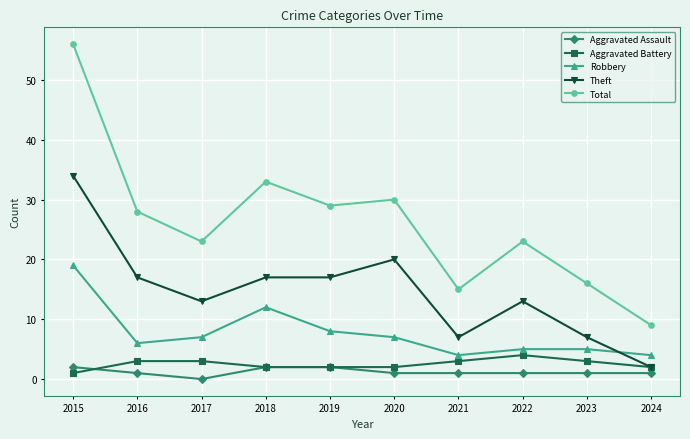

Reading left to right, what are all the values shown in this chart?

Aggravated Assault: 2	1	0	2	2	1	1	1	1	1
Aggravated Battery: 1	3	3	2	2	2	3	4	3	2
Robbery: 19	6	7	12	8	7	4	5	5	4
Theft: 34	17	13	17	17	20	7	13	7	2
Total: 56	28	23	33	29	30	15	23	16	9